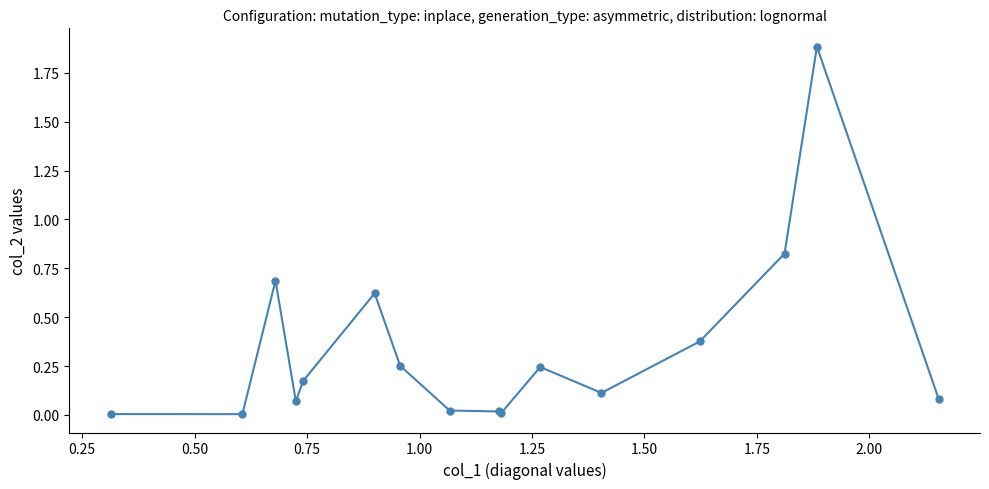

True or false: the data has more than 1 interior local peaks.

True